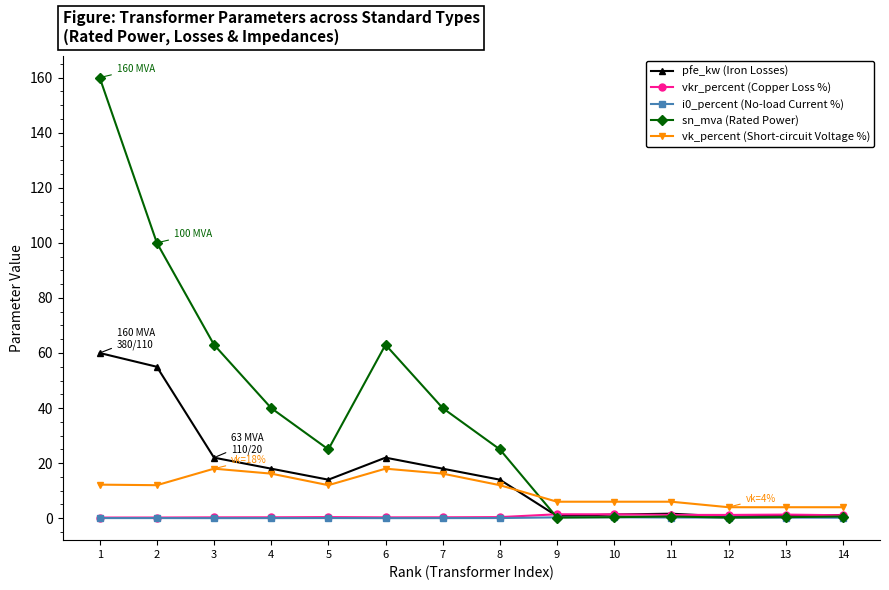

At which category does sn_mva (Rated Power) reach its first local peak?

6